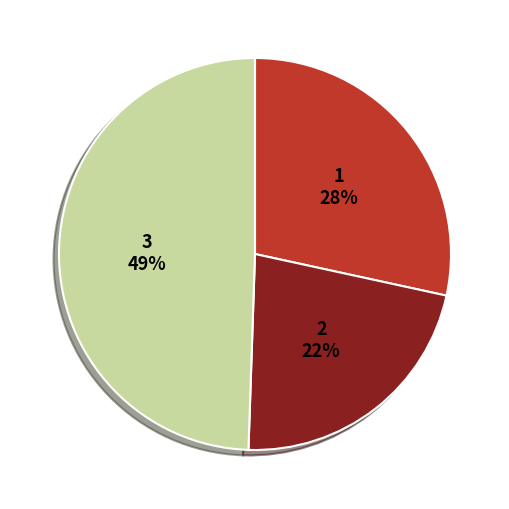

Is there a majority slice in this chart?

No